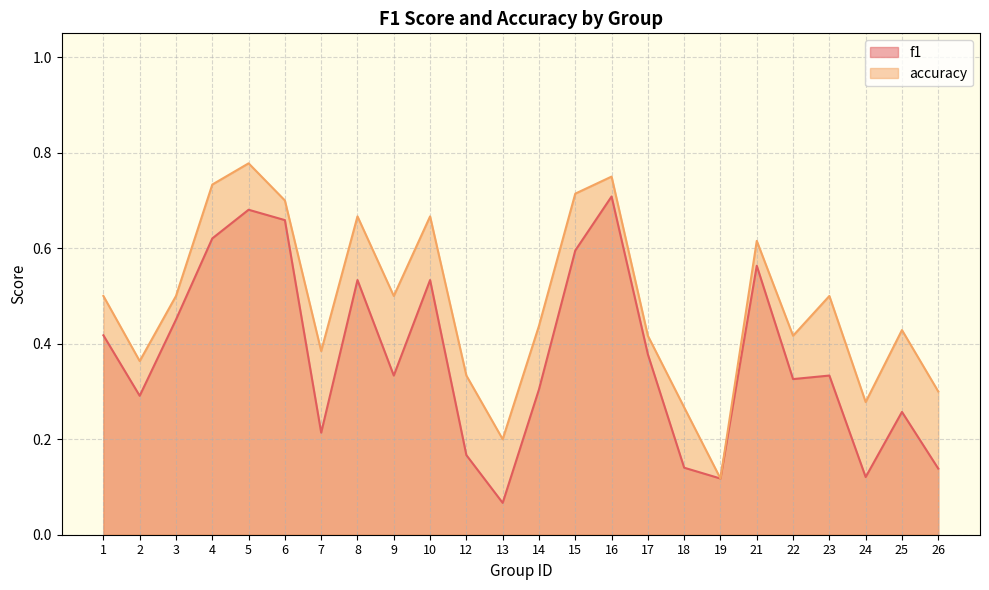

At how many categories does at least one series exceed 0?

24